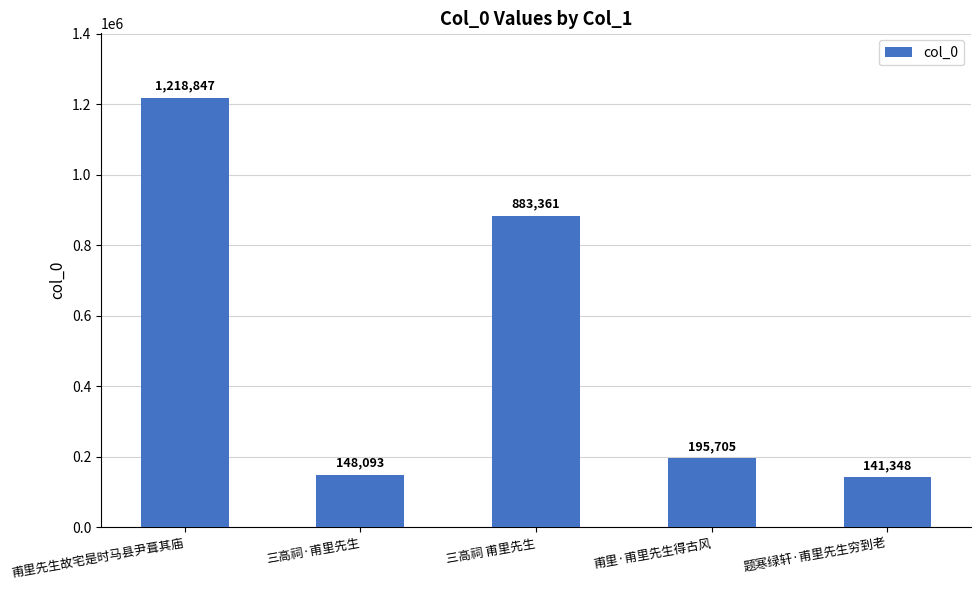

Which label corresponds to the smallest value in the chart?

题寒绿轩·甫里先生穷到老